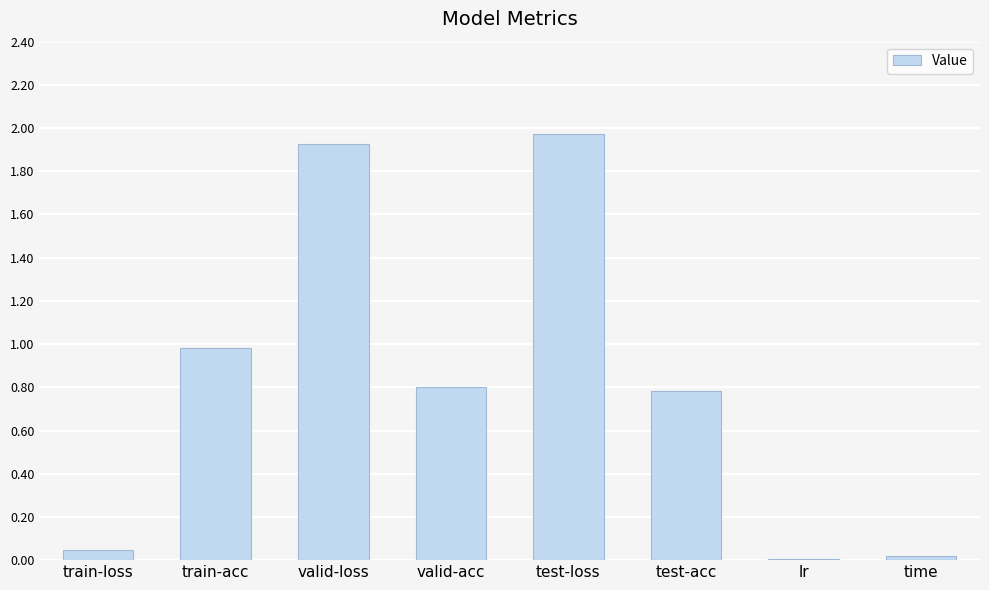

The value at test-acc is 0.8. True or false?

True